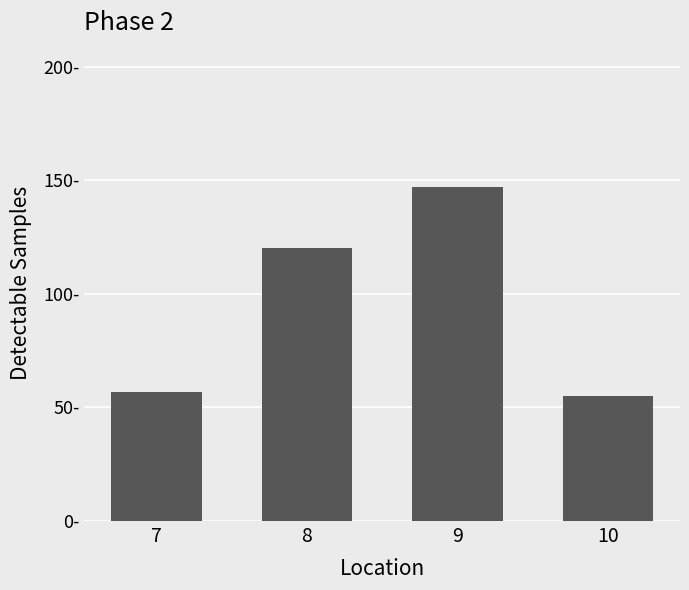

What is the difference between the values at 10 and 9?

92